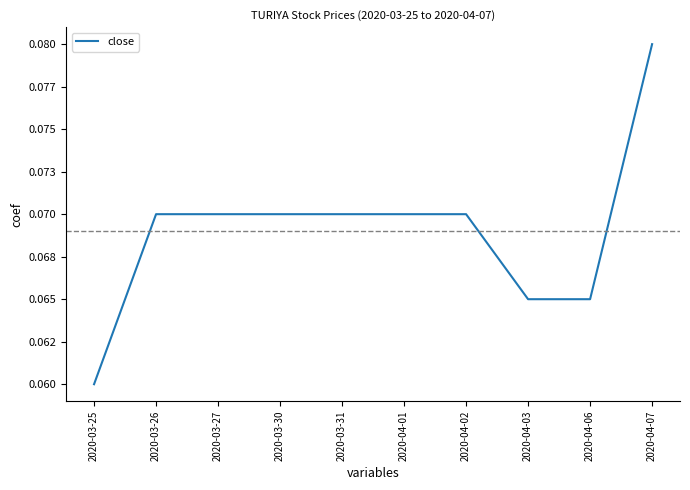

Does the chart display data point markers on the line(s)?

No